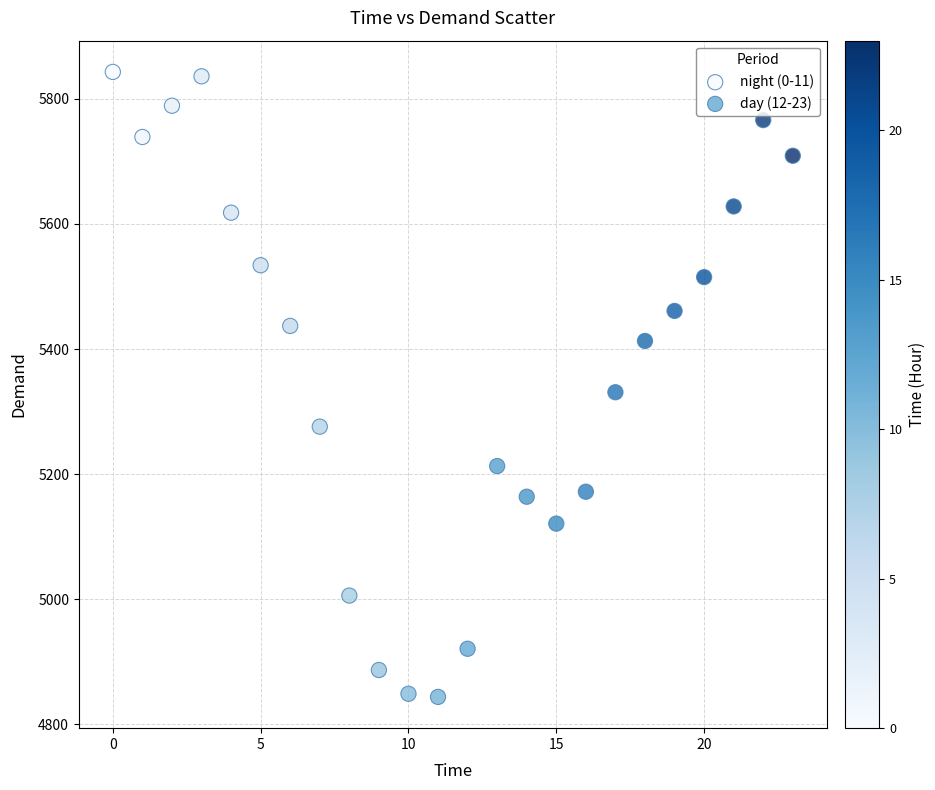

Which series reaches the minimum Y coordinate?

night (0-11)